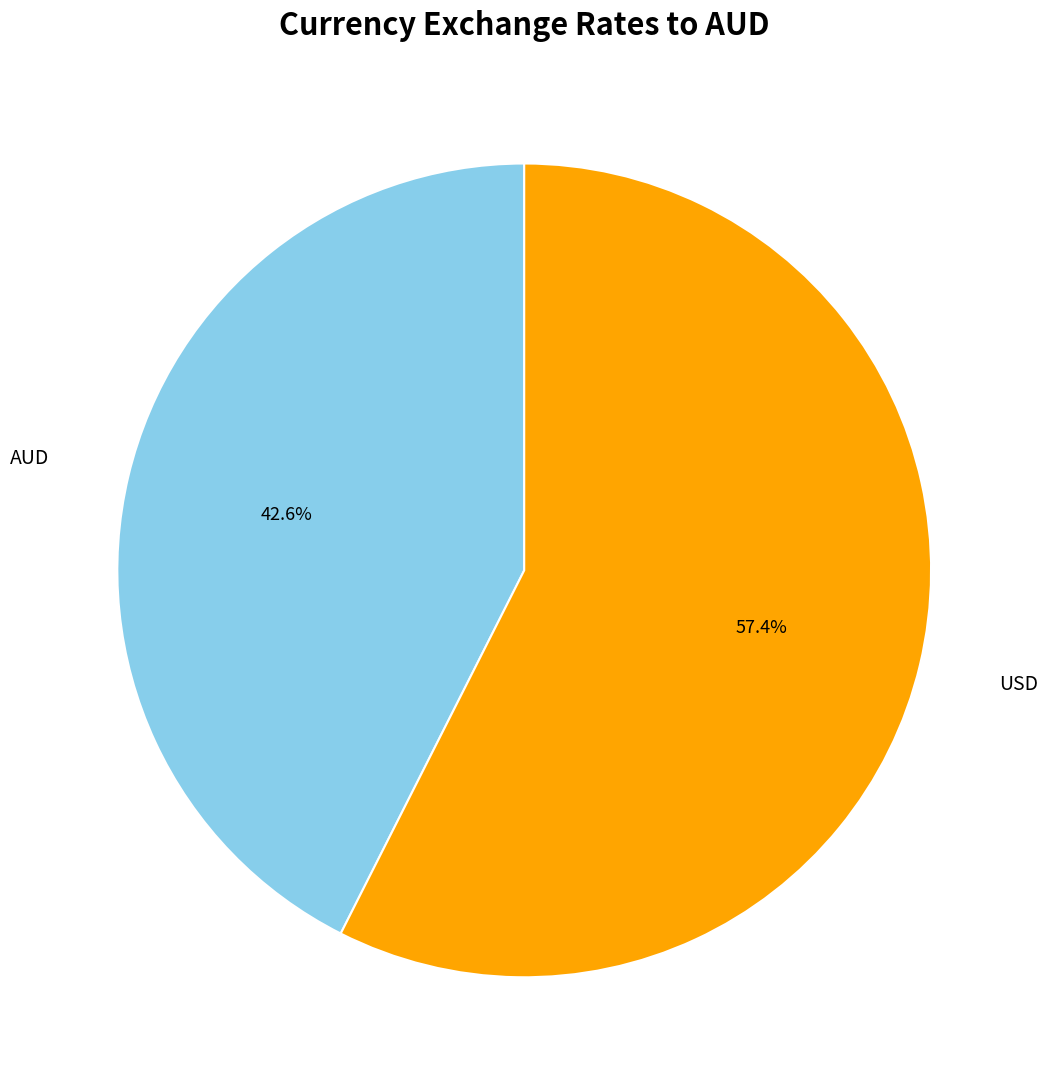

Is USD the majority of the pie?

Yes